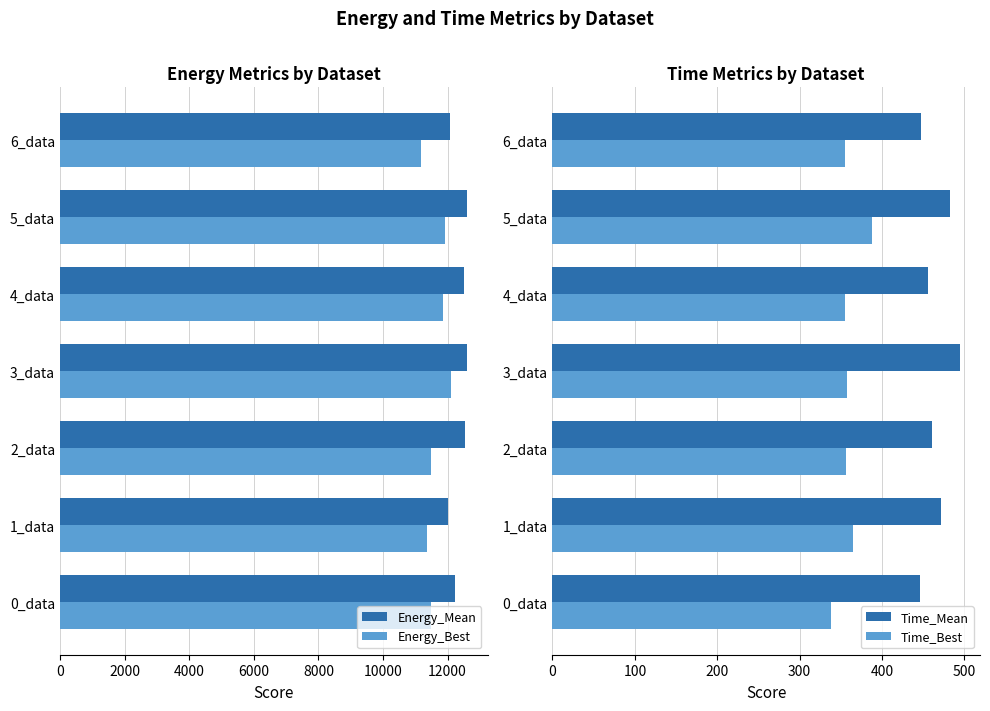

Reading left to right, extract all data points from this chart.

Energy_Mean: 12224.3	12026.2	12529.2	12587.8	12504.1	12604.9	12085.0
Energy_Best: 11471.8	11359.7	11492.5	12105.7	11846.1	11905.7	11188.4
Time_Mean: 446.1	471.3	461.0	494.2	455.5	482.8	447.1
Time_Best: 338.5	364.5	356.5	357.5	355.5	387.5	354.5